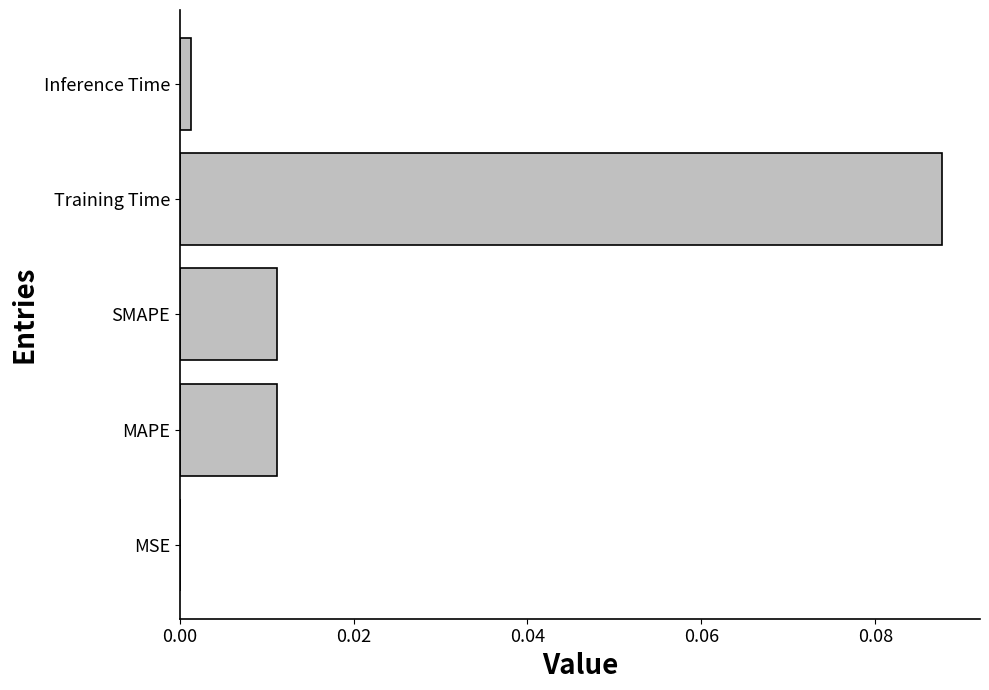

What is the change in value from MAPE to Training Time?

+0.1